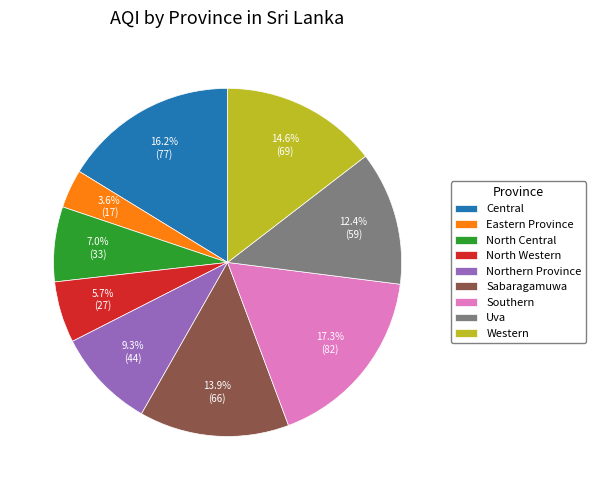

Which slice is the smallest?

Eastern Province